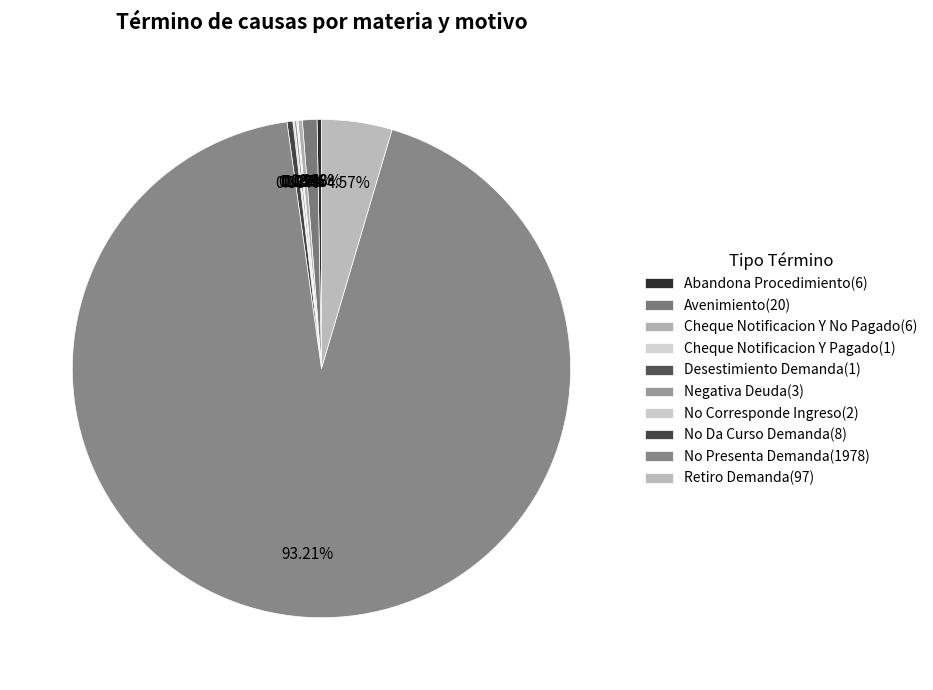

Which has a higher value, Avenimiento or Negativa Deuda?

Avenimiento